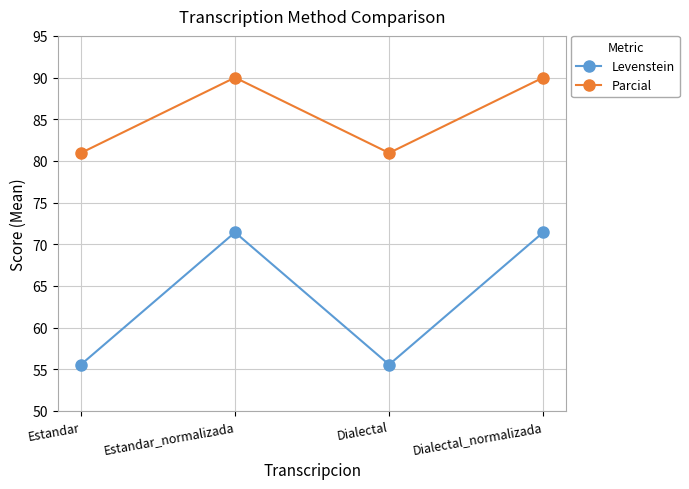

At how many categories does at least one series exceed 63?

4